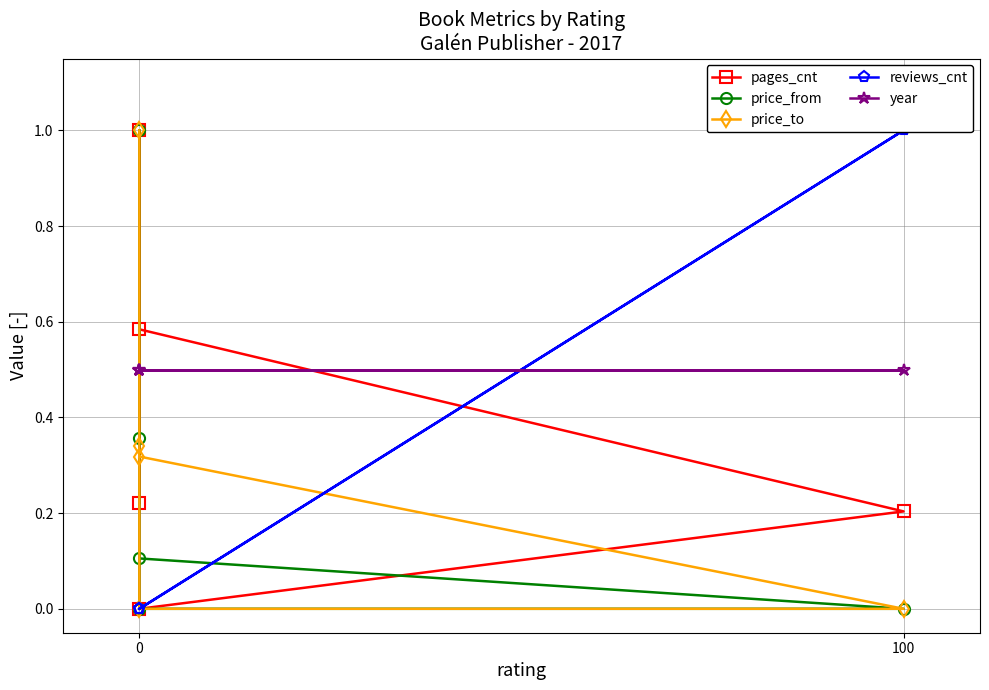

At how many categories does at least one series exceed 0?

5